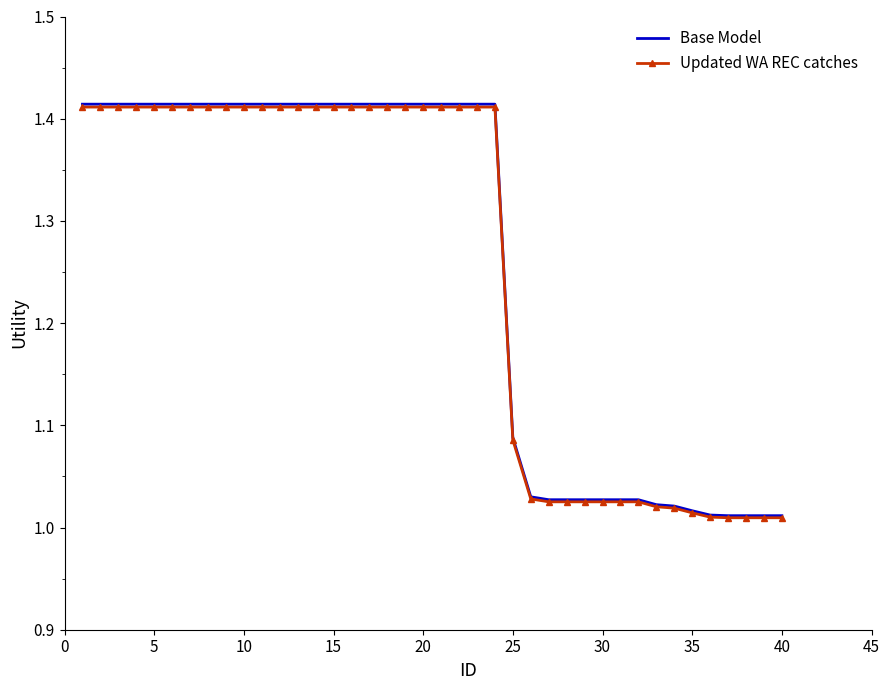

Which series has the widest spread of values?

Base Model